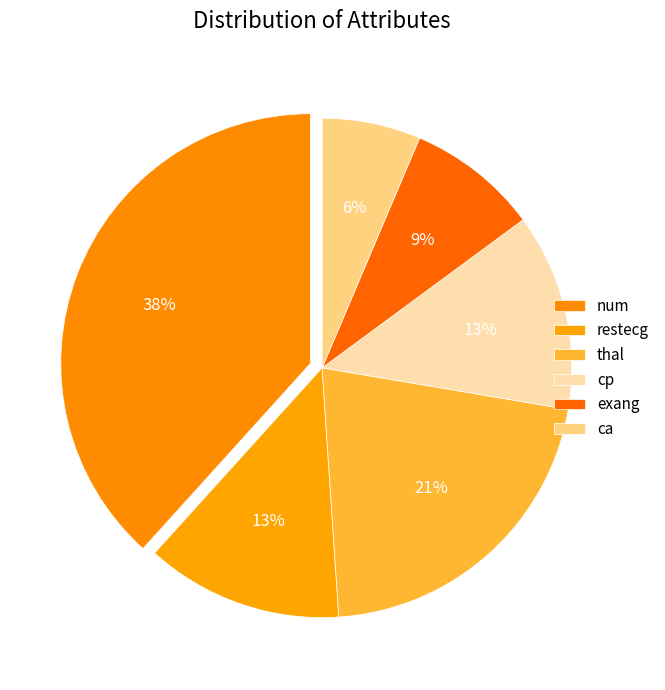

What percentage is the restecg slice, to the nearest percent?

13%